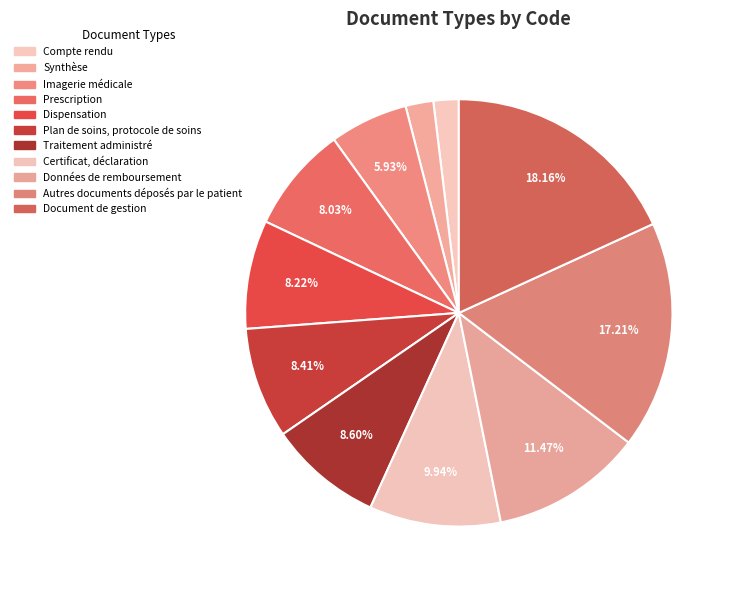

Combined, do Plan de soins, protocole de soins and Autres documents déposés par le patient account for over 50%?

No